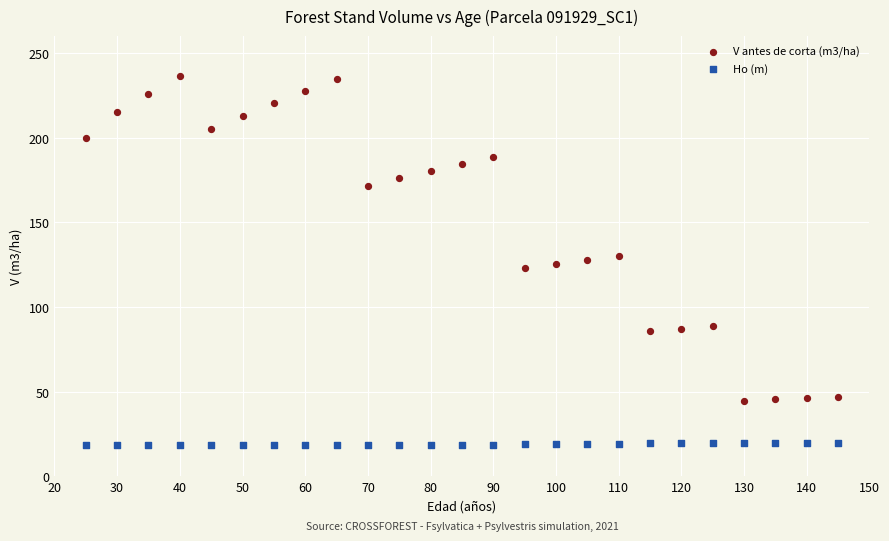

Which series has the widest spread of Y values?

V antes de corta (m3/ha)